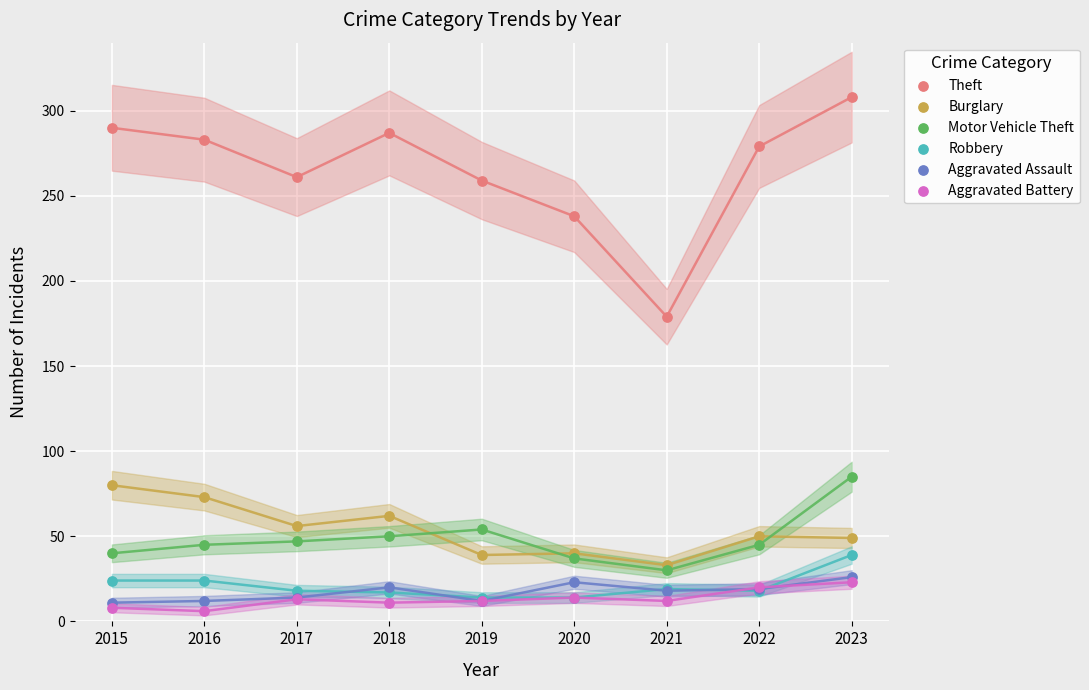

Which series reaches the maximum Y coordinate?

Theft